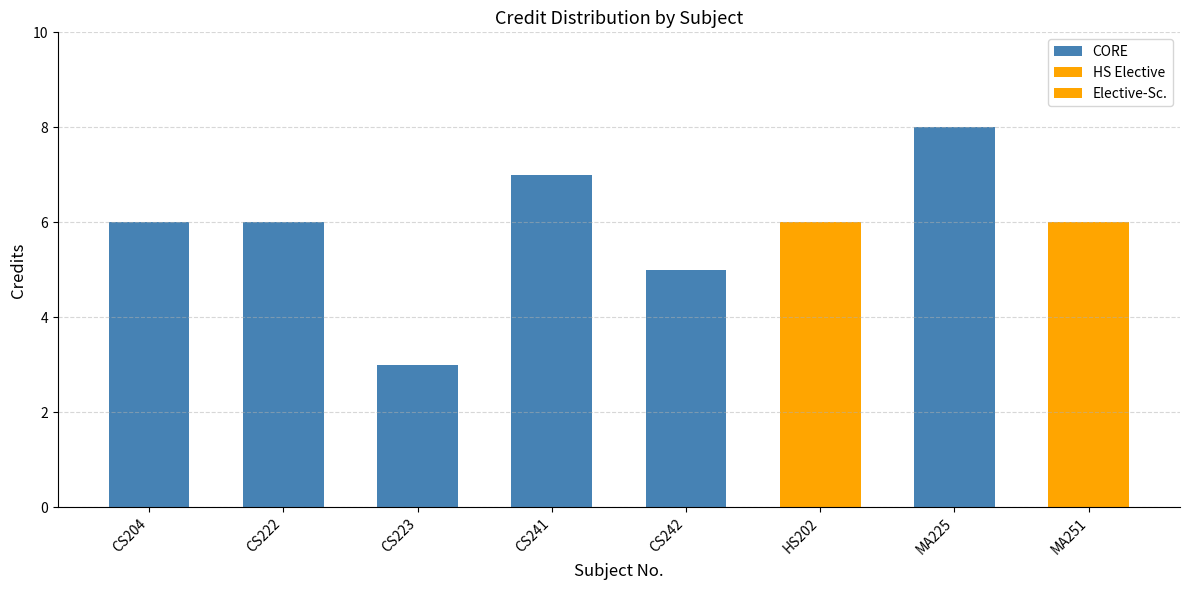

What is the difference between the second highest and second lowest values?

2